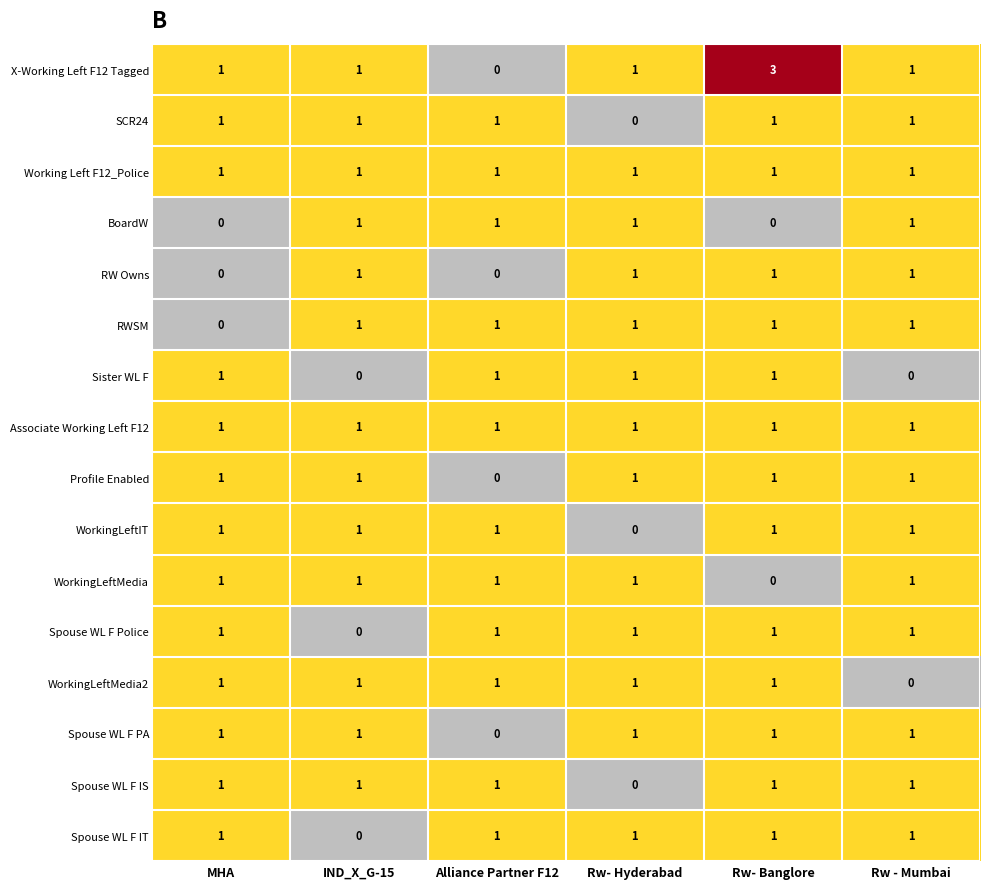

Which category has the highest value across all series?

Rw- Banglore